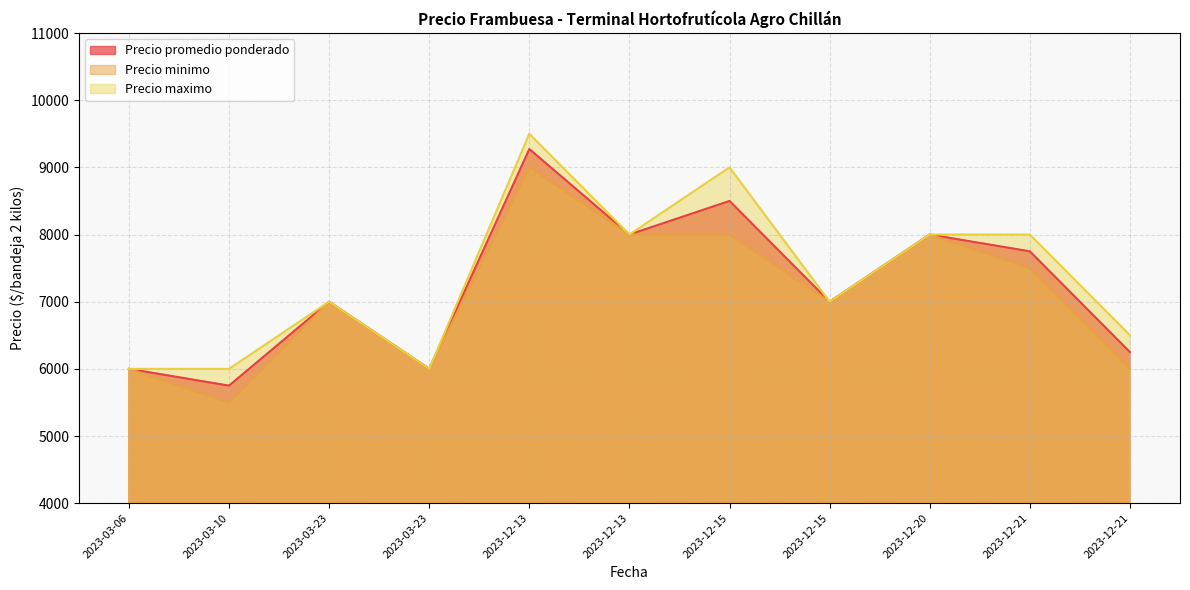

What is the greatest value displayed?

9500